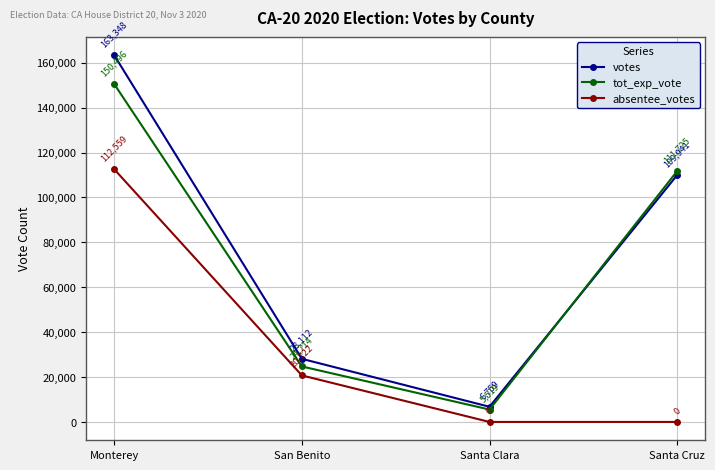

In tot_exp_vote, how many points are lower than both neighbors (excluding endpoints)?

1